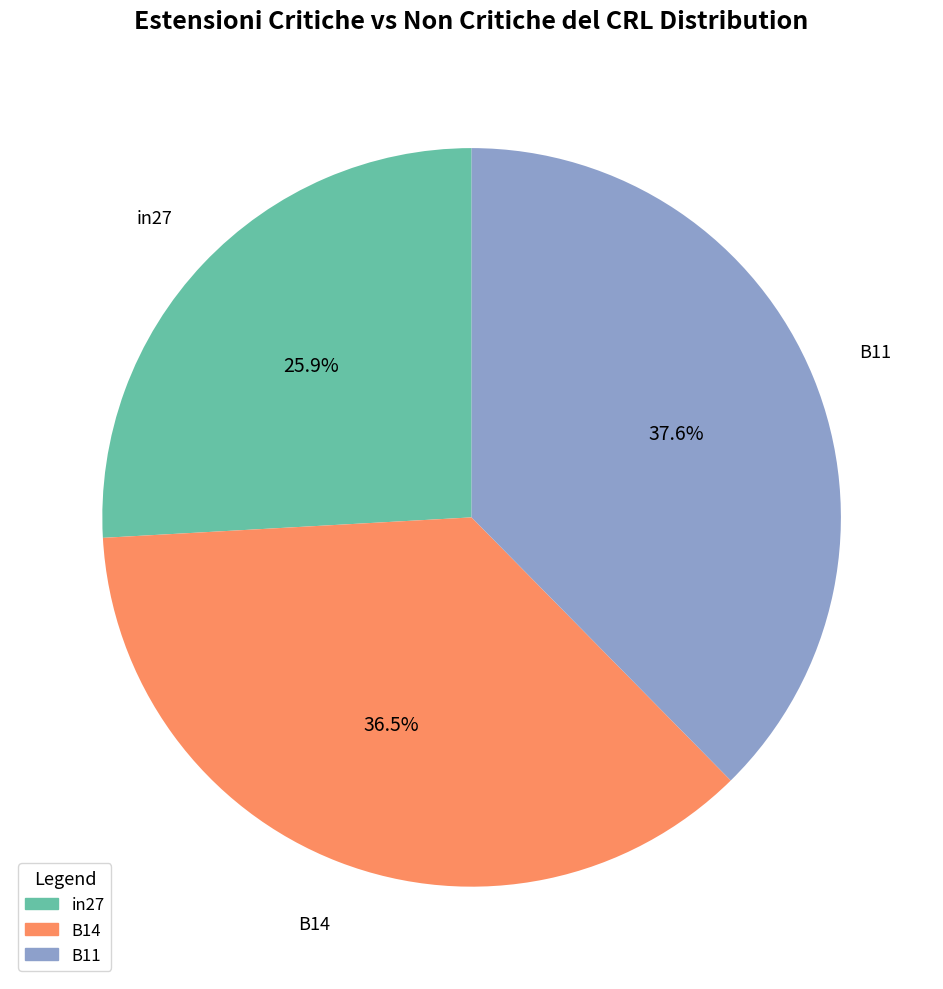

What percentage is NOT represented by in27?

74.1%